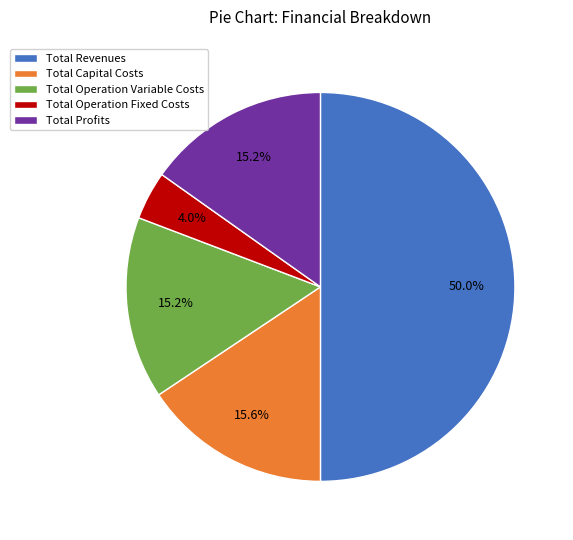

Between Total Capital Costs and Total Operation Fixed Costs, which is larger?

Total Capital Costs